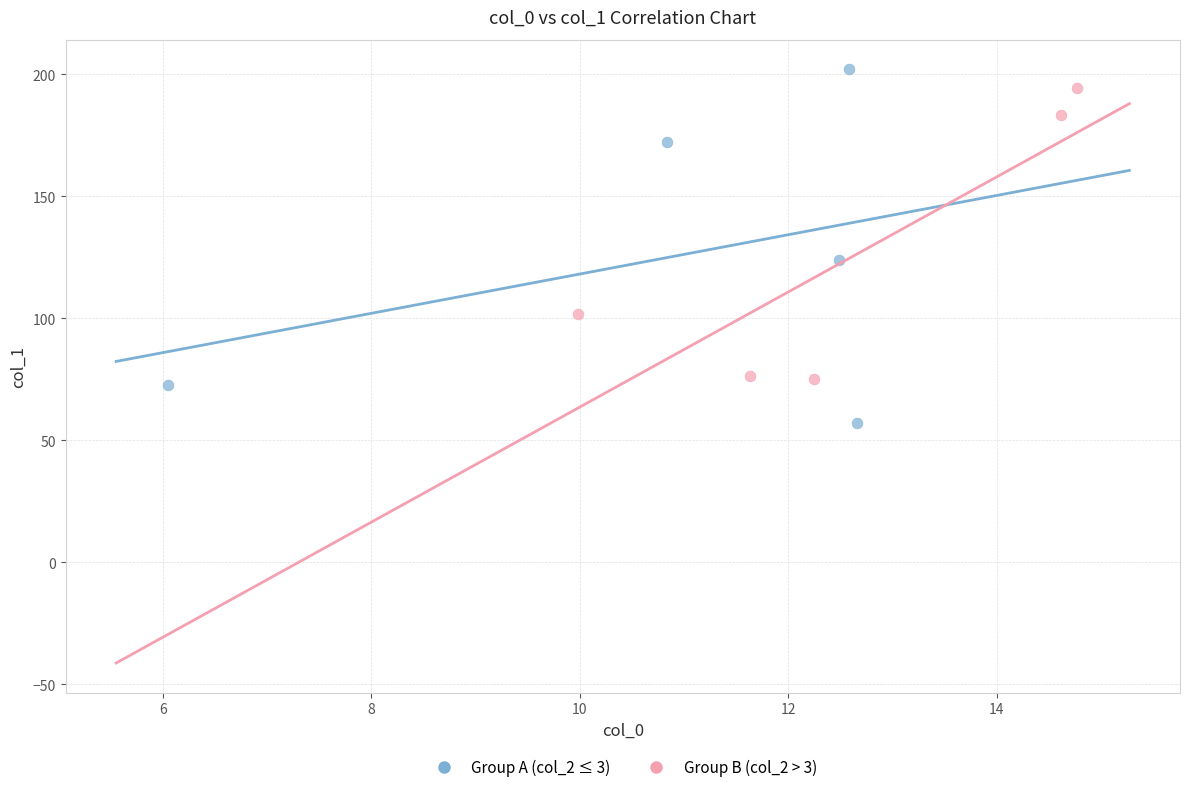

Which series has the widest spread of Y values?

Group A (col_2 ≤ 3)